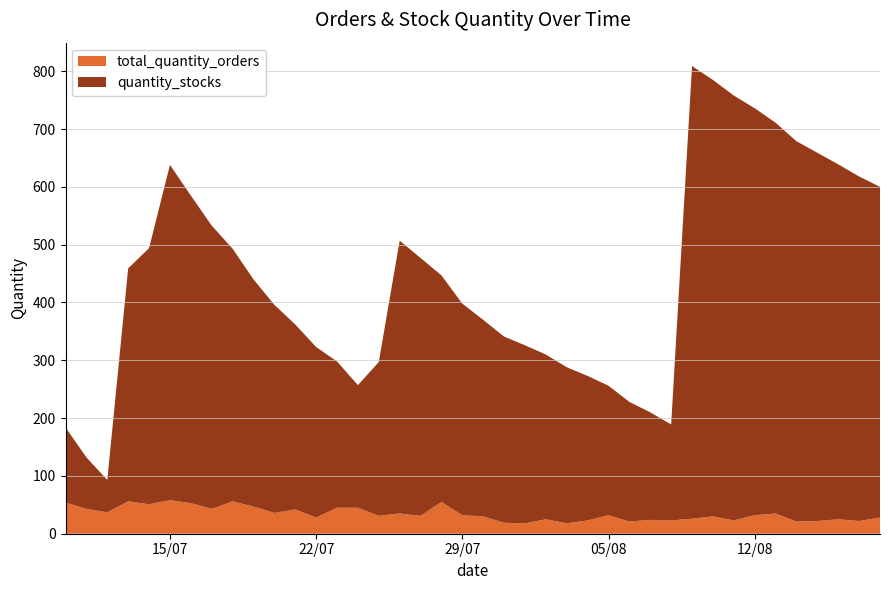

Reading right to left, transcribe all the data shown in this chart.

total_quantity_orders: 2025-08-18=28	2025-08-17=22	2025-08-16=25	2025-08-15=22	2025-08-14=21	2025-08-13=35	2025-08-12=32	2025-08-11=23	2025-08-10=30	2025-08-09=26	2025-08-08=23	2025-08-07=24	2025-08-06=21	2025-08-05=32	2025-08-04=23	2025-08-03=18	2025-08-02=25	2025-08-01=18	2025-07-31=19	2025-07-30=30	2025-07-29=32	2025-07-28=55	2025-07-27=31	2025-07-26=35	2025-07-25=31	2025-07-24=45	2025-07-23=45	2025-07-22=28	2025-07-21=42	2025-07-20=36	2025-07-19=47	2025-07-18=56	2025-07-17=43	2025-07-16=53	2025-07-15=58	2025-07-14=51	2025-07-13=56	2025-07-12=37	2025-07-11=43	2025-07-10=54
quantity_stocks: 2025-08-18=572	2025-08-17=596	2025-08-16=614	2025-08-15=637	2025-08-14=658	2025-08-13=676	2025-08-12=704	2025-08-11=735	2025-08-10=755	2025-08-09=783	2025-08-08=166	2025-08-07=186	2025-08-06=207	2025-08-05=224	2025-08-04=250	2025-08-03=270	2025-08-02=285	2025-08-01=308	2025-07-31=322	2025-07-30=340	2025-07-29=366	2025-07-28=392	2025-07-27=446	2025-07-26=472	2025-07-25=266	2025-07-24=212	2025-07-23=253	2025-07-22=295	2025-07-21=320	2025-07-20=360	2025-07-19=393	2025-07-18=437	2025-07-17=490	2025-07-16=532	2025-07-15=580	2025-07-14=443	2025-07-13=403	2025-07-12=56	2025-07-11=89	2025-07-10=130